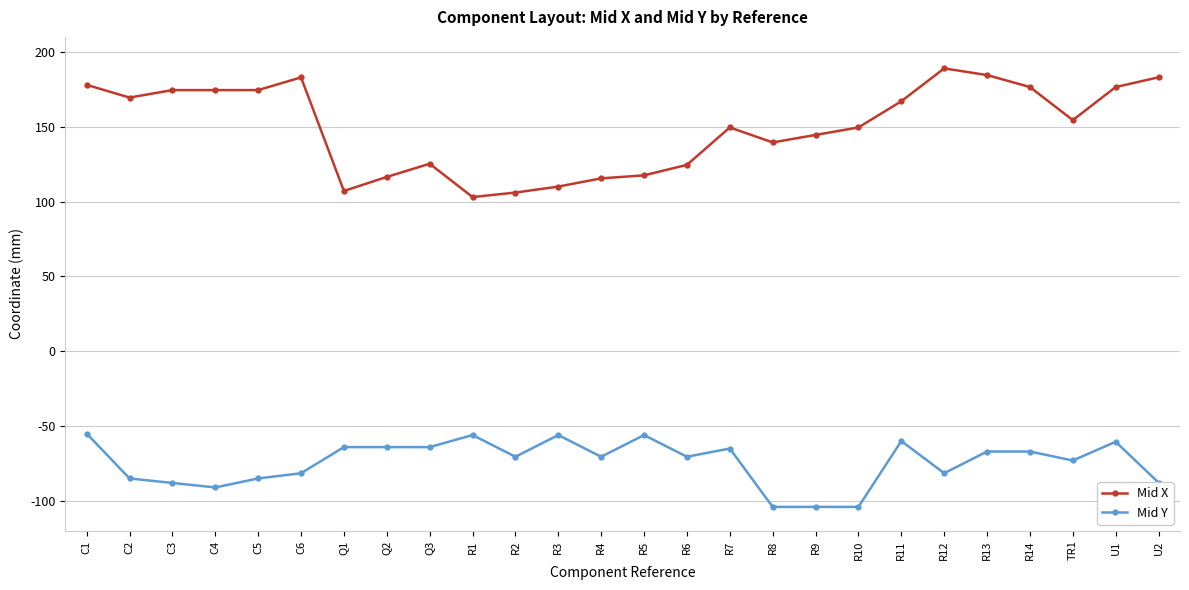

Which series has the largest range (max minus min)?

Mid X